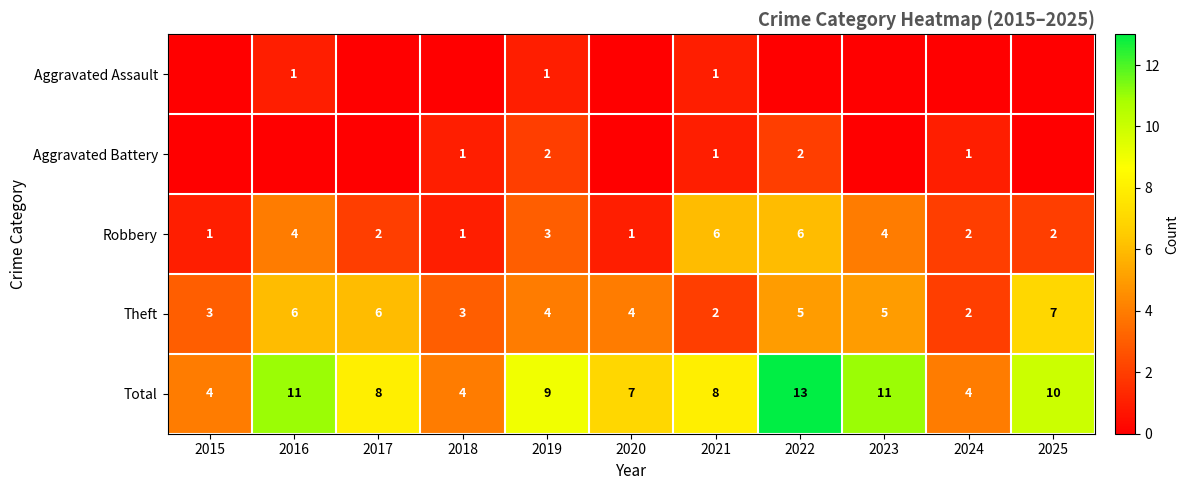

What is the average value of the Total series?

8